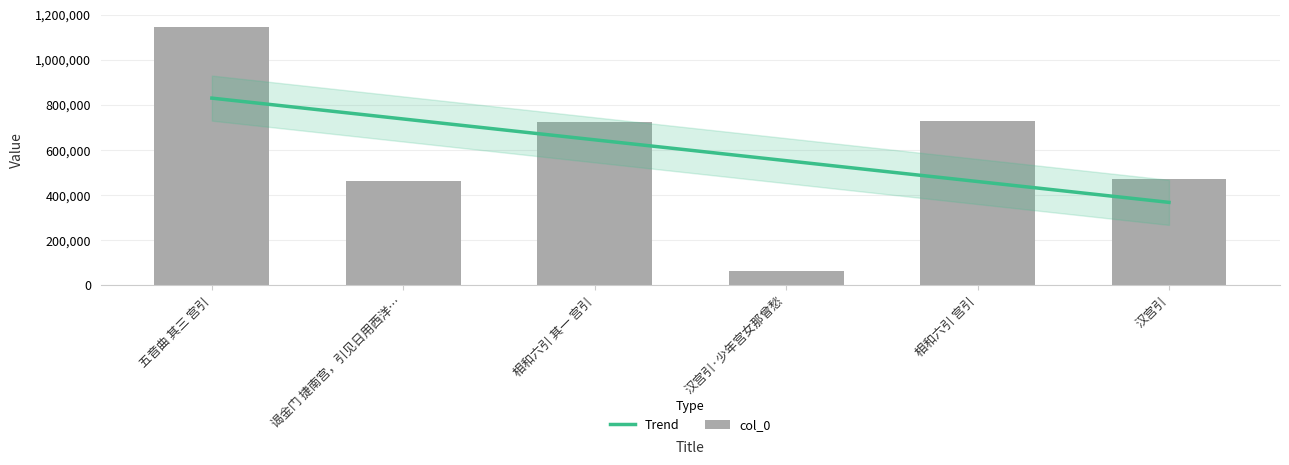

List the labels in order of value, largest first.

五音曲 其三 宫引, 相和六引 宫引, 相和六引 其一 宫引, 汉宫引, 谒金门 捷南宫，引见日用西洋…, 汉宫引·少年宫女那曾愁